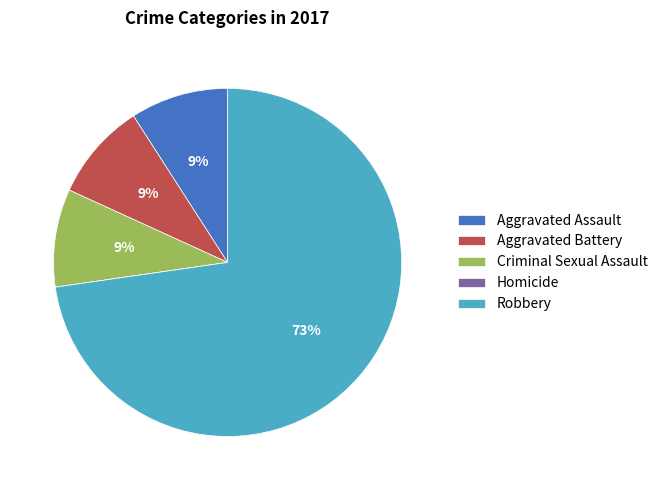

Is there a majority slice in this chart?

Yes